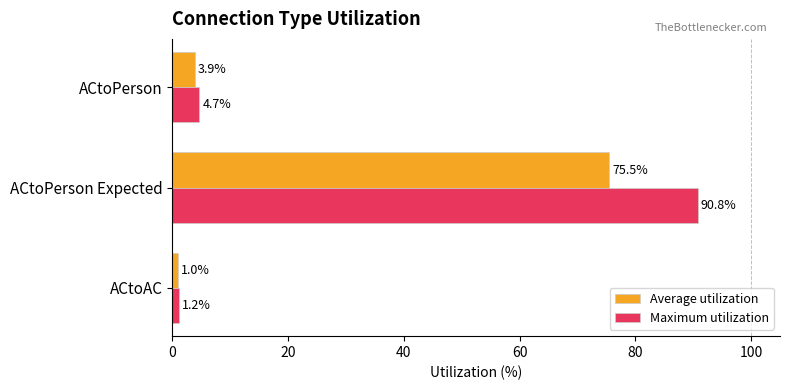

What is the spread (max minus min) of values at ACtoPerson?

0.8